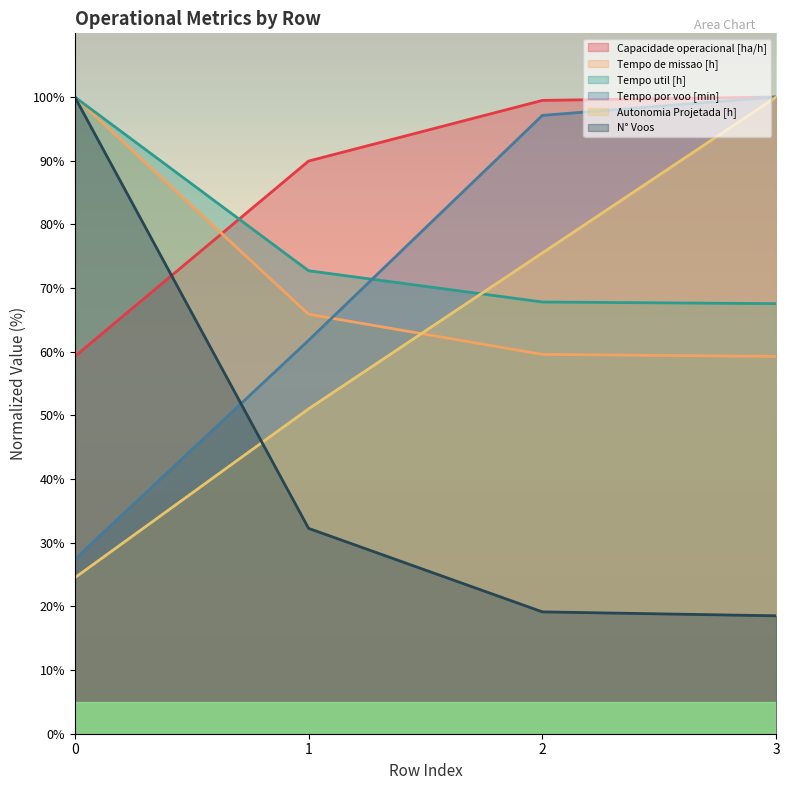

Between 2 and 3, which series saw the biggest shift?

Autonomia Projetada [h]